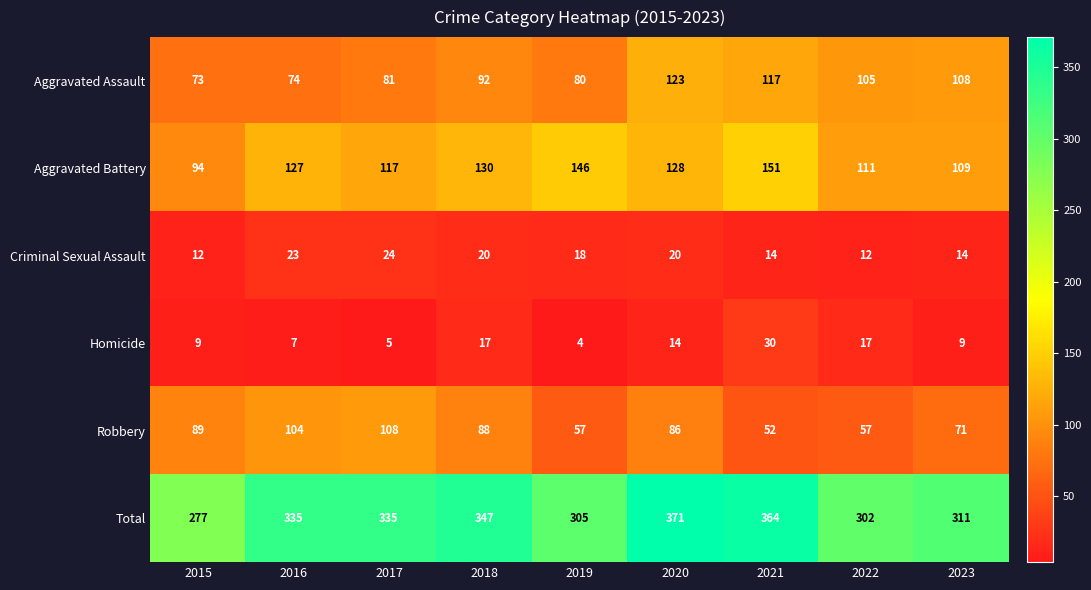

What is the sum of all Aggravated Assault values?

853